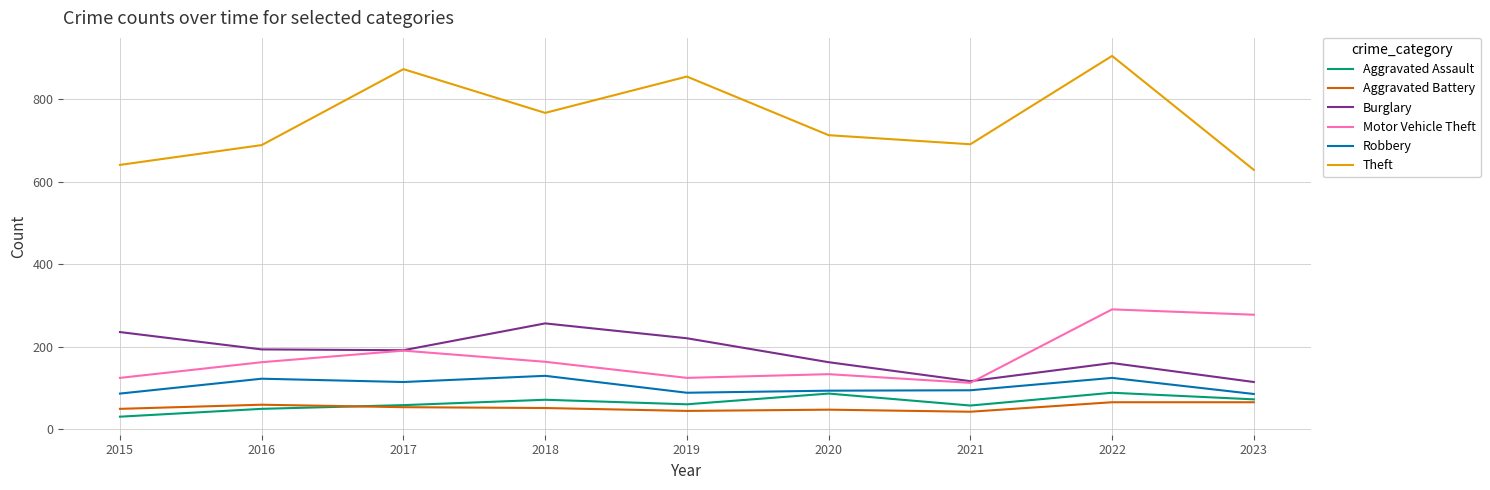

What is the sum of the Robbery values at 2015 and 2016?

210